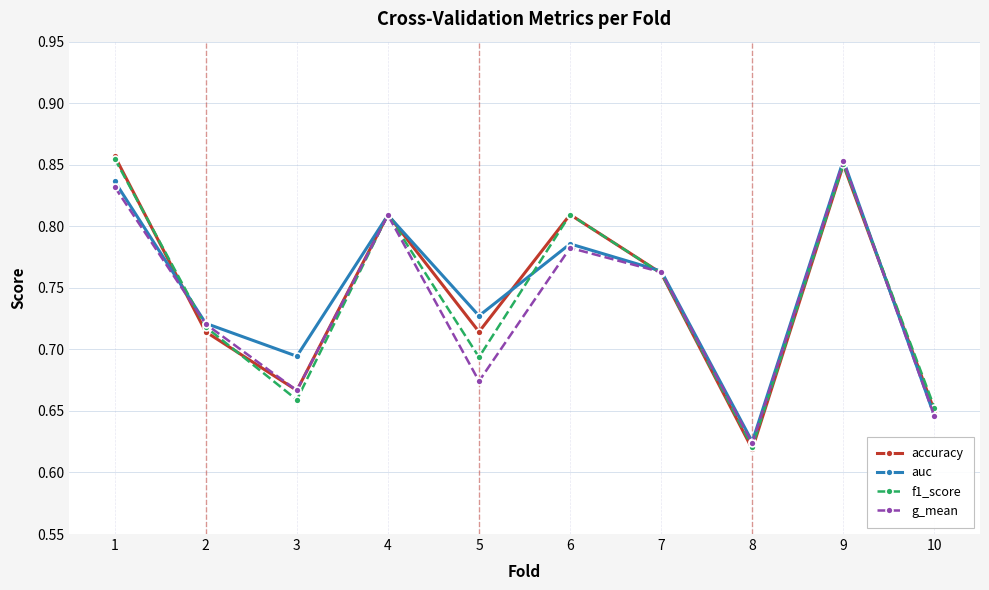

The value of f1_score at 6 is 1.2. True or false?

False